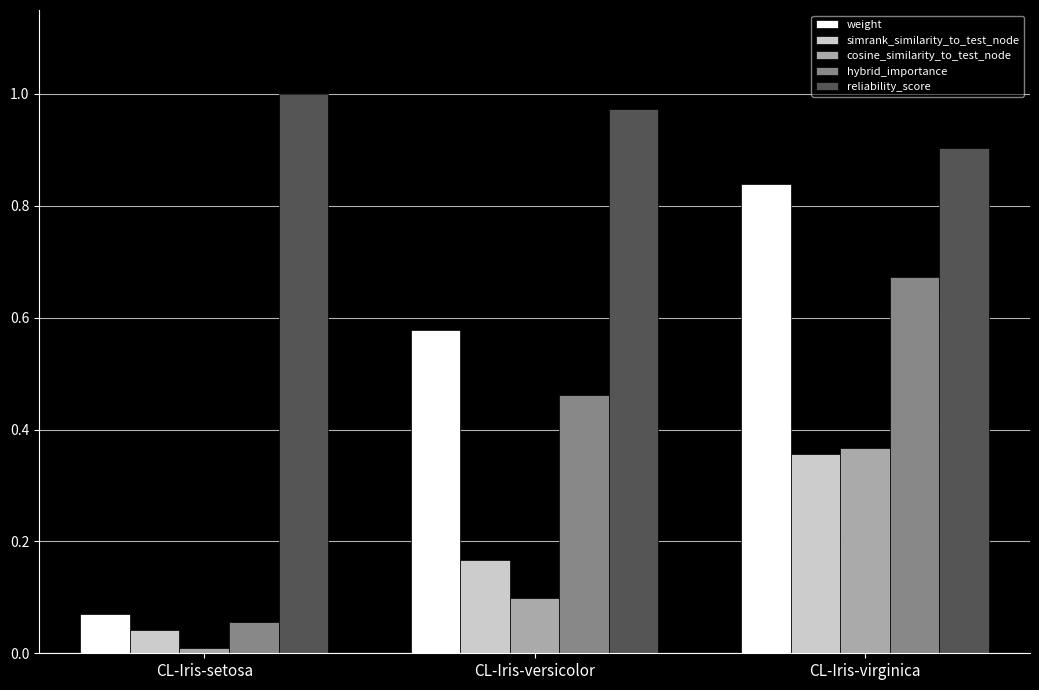

What is the minimum value for reliability_score?

0.9